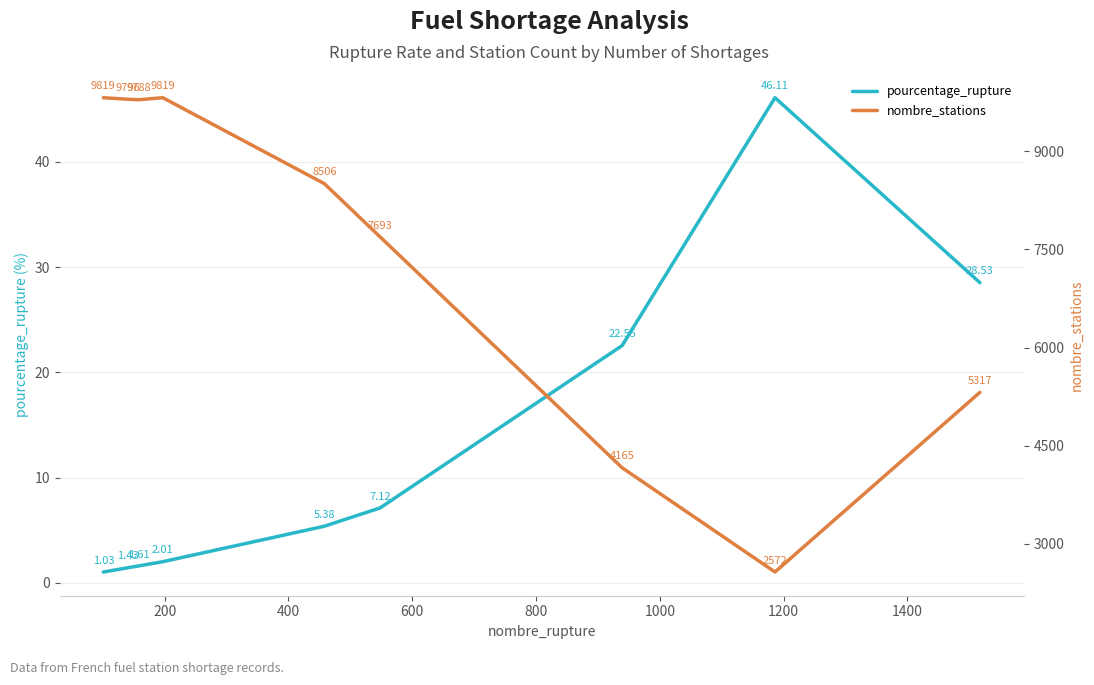

Which series has the widest spread of values?

nombre_stations